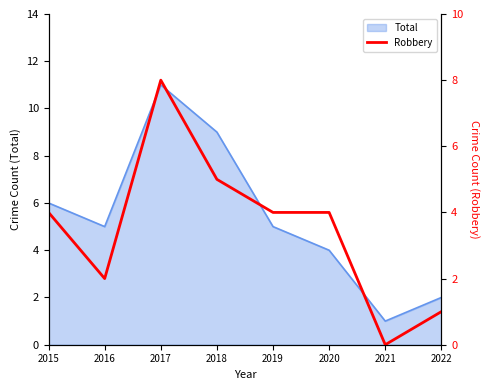

What is the difference between the maximum and minimum values?

8